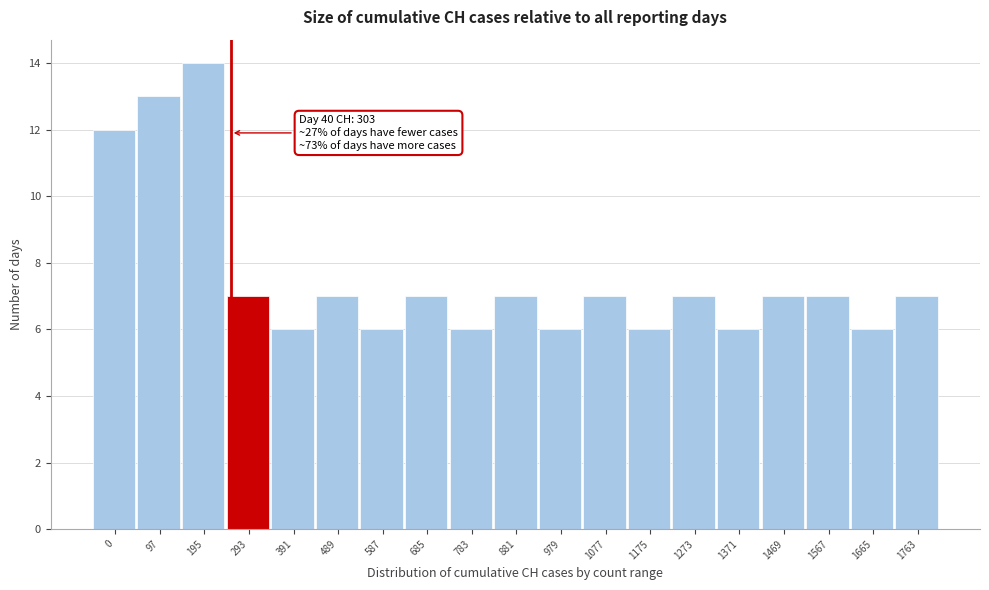

Reading left to right, extract all data points from this chart.

0=12	97=13	195=14	293=7	391=6	489=7	587=6	685=7	783=6	881=7	979=6	1077=7	1175=6	1273=7	1371=6	1469=7	1567=7	1665=6	1763=7